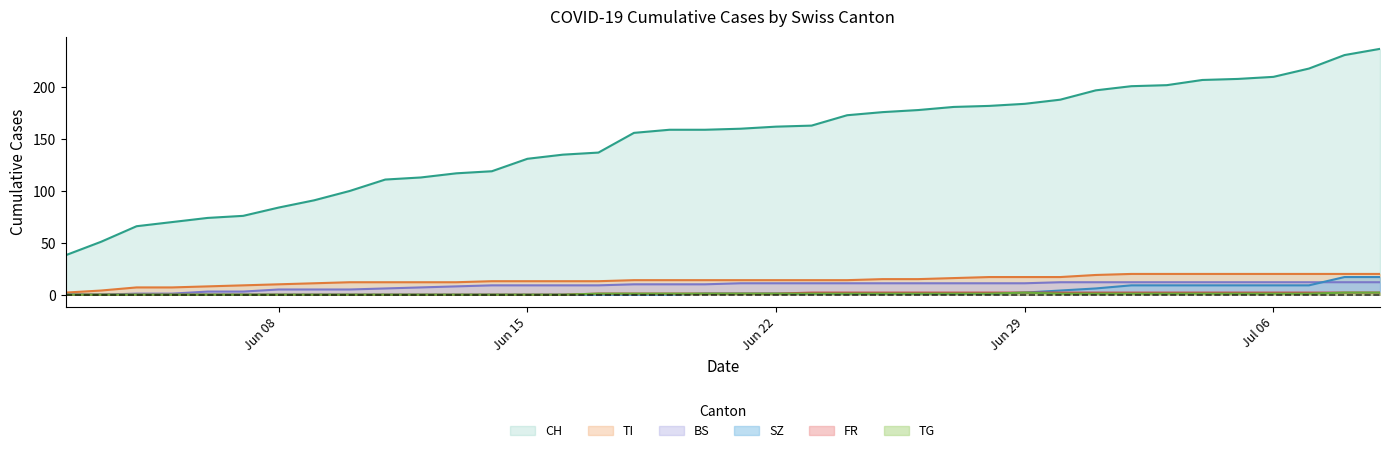

What is the highest value of the SZ series?

17